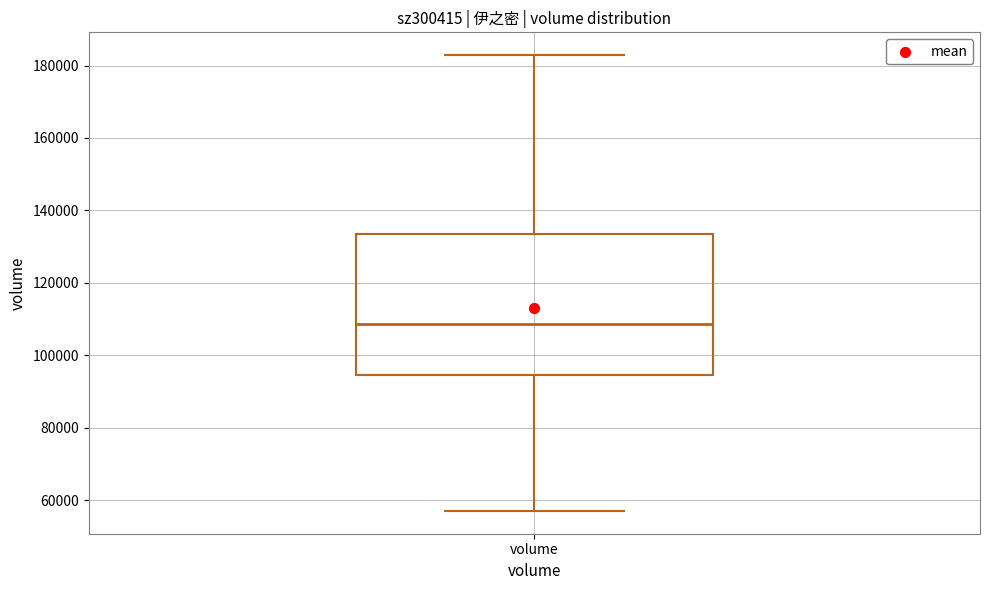

Read this box plot against the y-axis: the position of the median line, the range covered by the box, and the ends of both whiskers. The values are not printed on the chart, so give them approximately, as read against the axis.

median 108000, box 94000 to 134000, whiskers 58000 to 182000